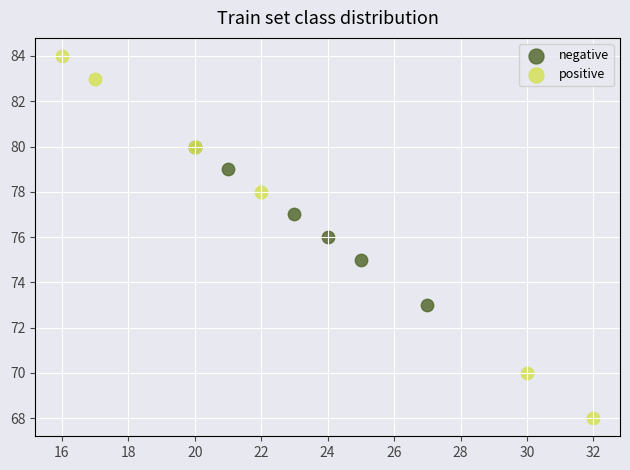

Which series has the largest Y range (max minus min)?

positive